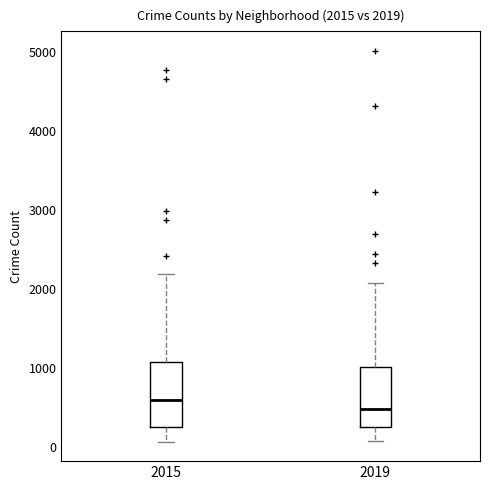

Which box has the highest median line?

2015